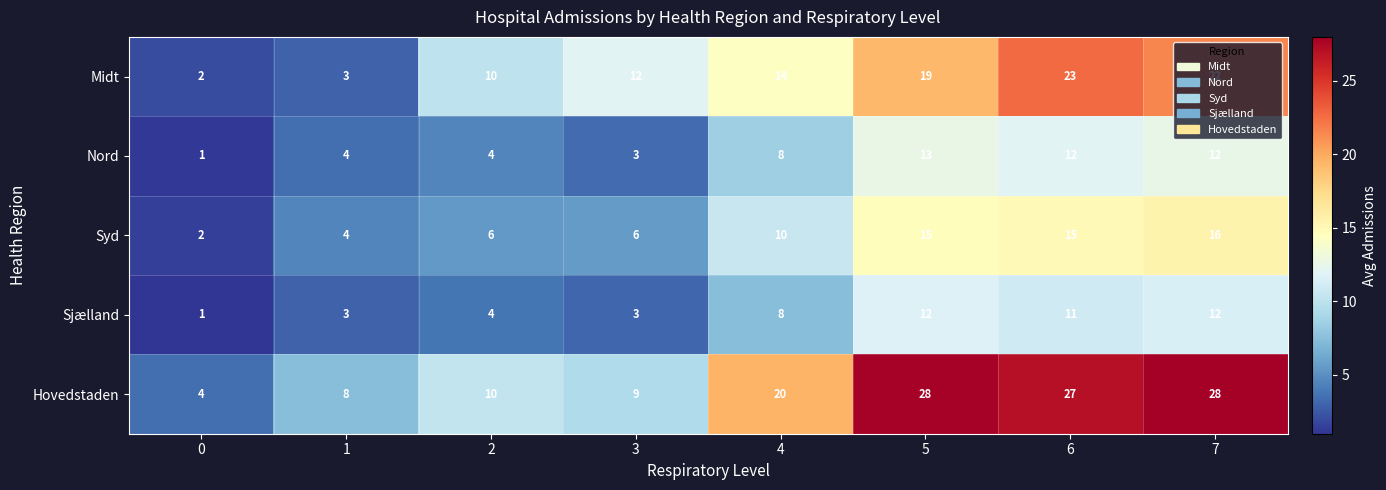

What is the difference between the maximum and second lowest values in the Midt series?

20